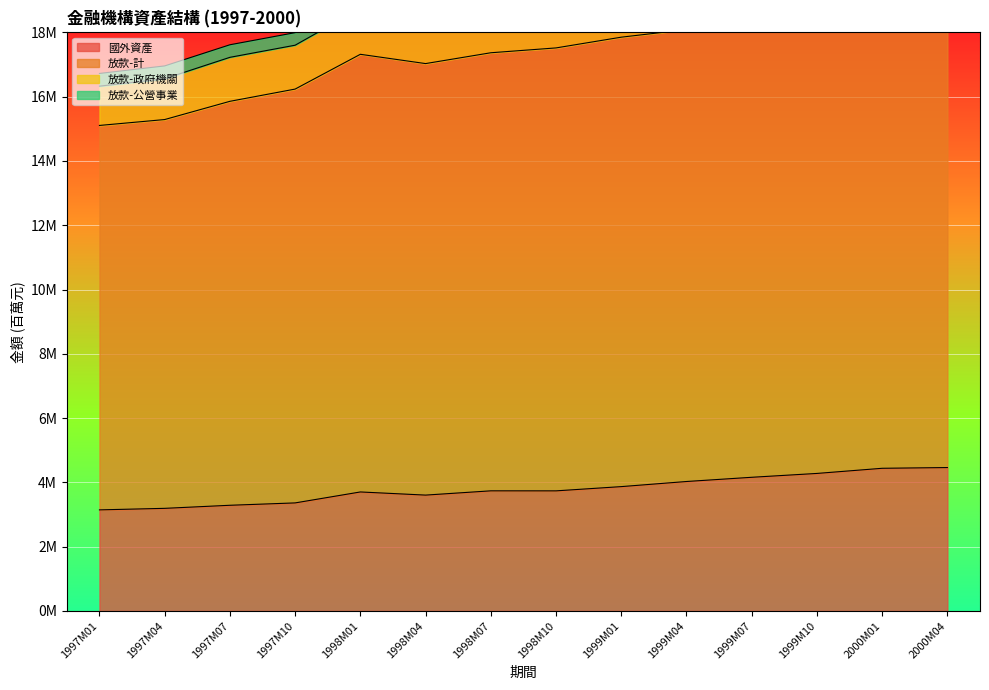

Which category has the lowest value in the 放款-計 series?

1997M01